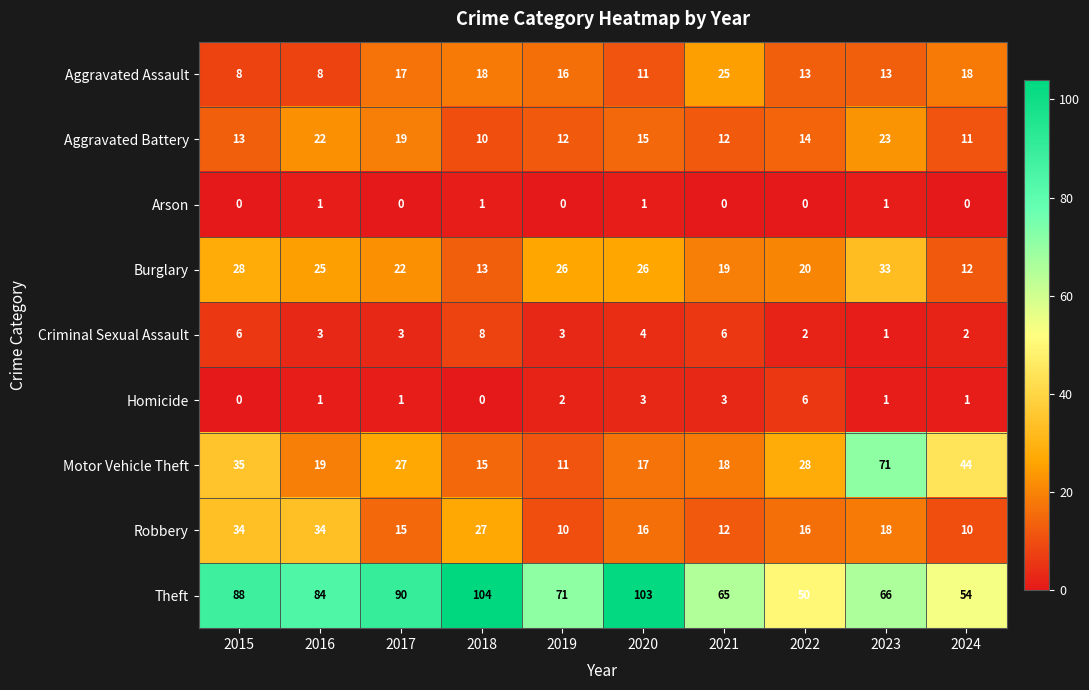

At how many categories does at least one series exceed 96?

2